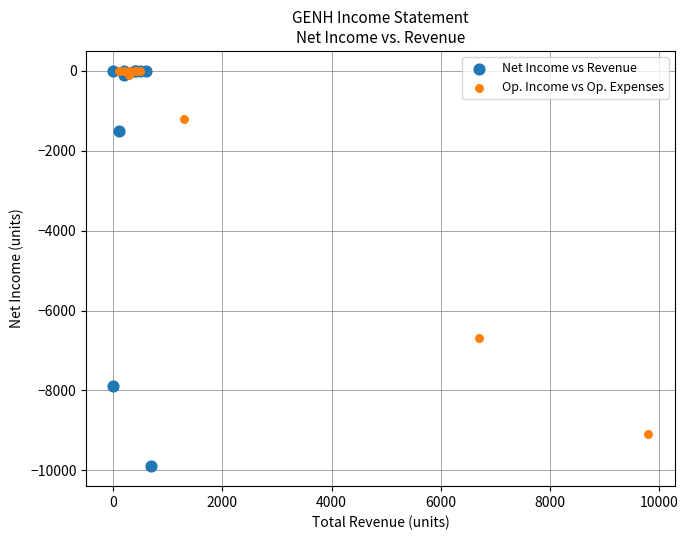

Which series contains the lowest Y value?

Net Income vs Revenue